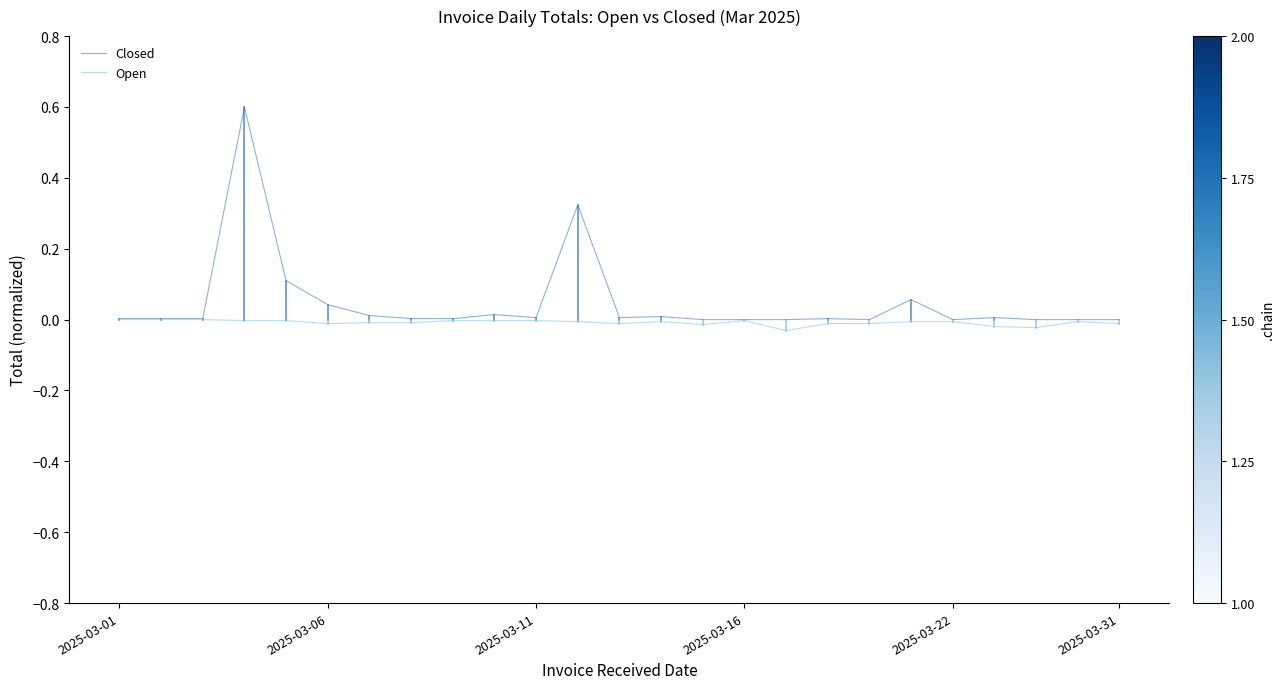

What is the highest value of the Closed series?

0.6